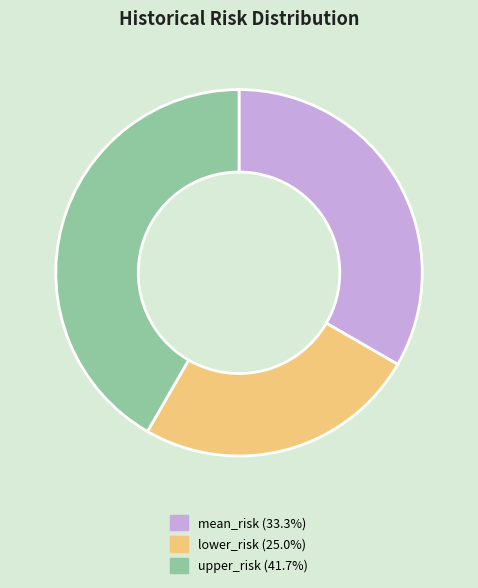

True or false: lower_risk accounts for 25% of the total.

True